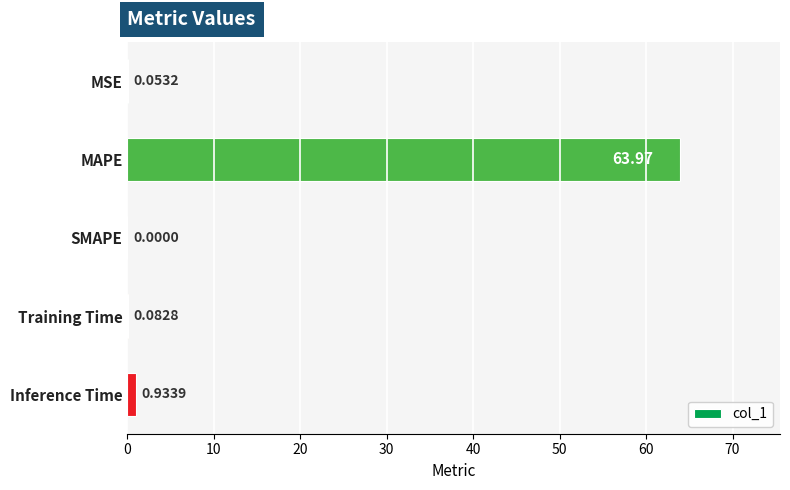

Which has a higher value, MSE or Inference Time?

Inference Time